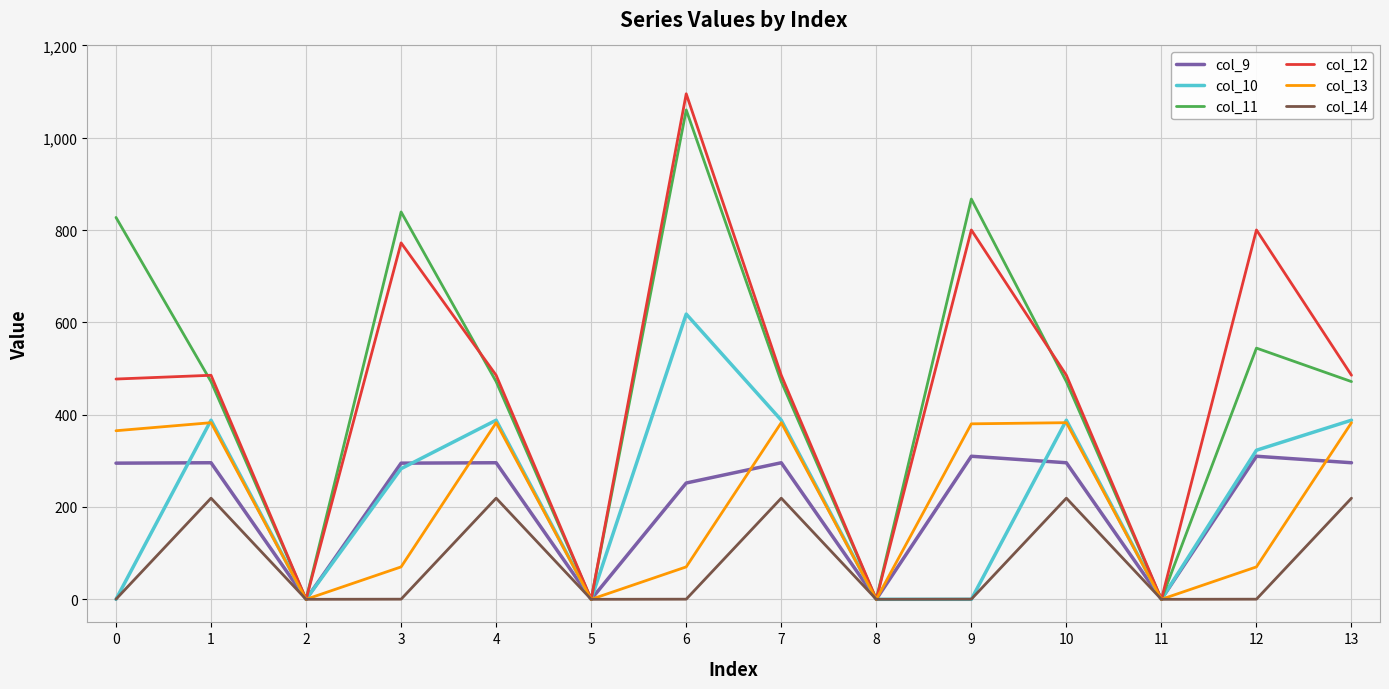

True or false: col_9 has a value of 383.5 at 0.

False